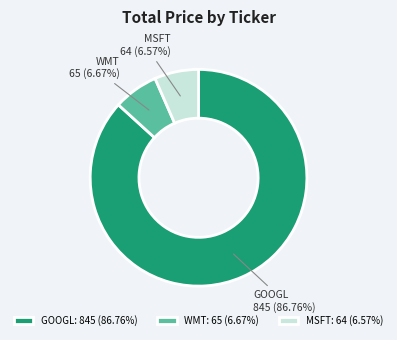

Which has a higher value, WMT or GOOGL?

GOOGL